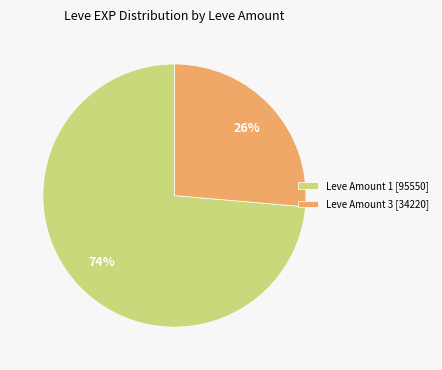

What is the ratio of the value at Leve Amount 1 [95550] to the value at Leve Amount 3 [34220]?

2.8